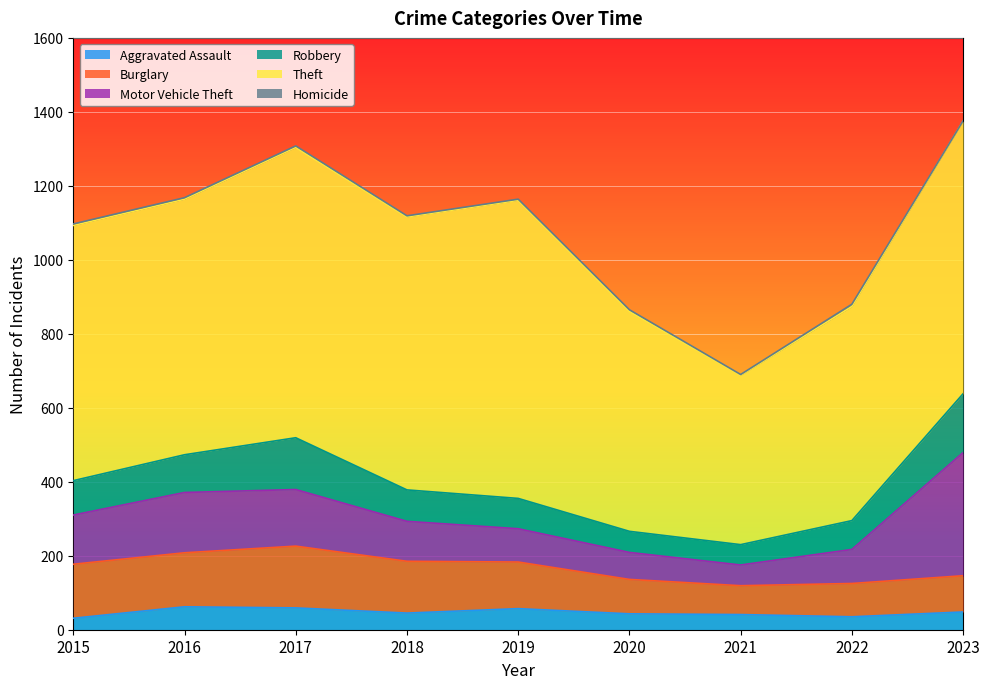

Reading left to right, extract all data points from this chart.

Aggravated Assault: 31	62	59	45	57	43	41	35	48
Burglary: 146	146	167	140	126	93	78	90	98
Motor Vehicle Theft: 133	163	153	108	90	73	56	92	333
Robbery: 93	102	140	85	82	57	55	78	159
Theft: 690	691	785	738	806	595	458	579	737
Homicide: 4	4	4	3	3	4	2	6	1